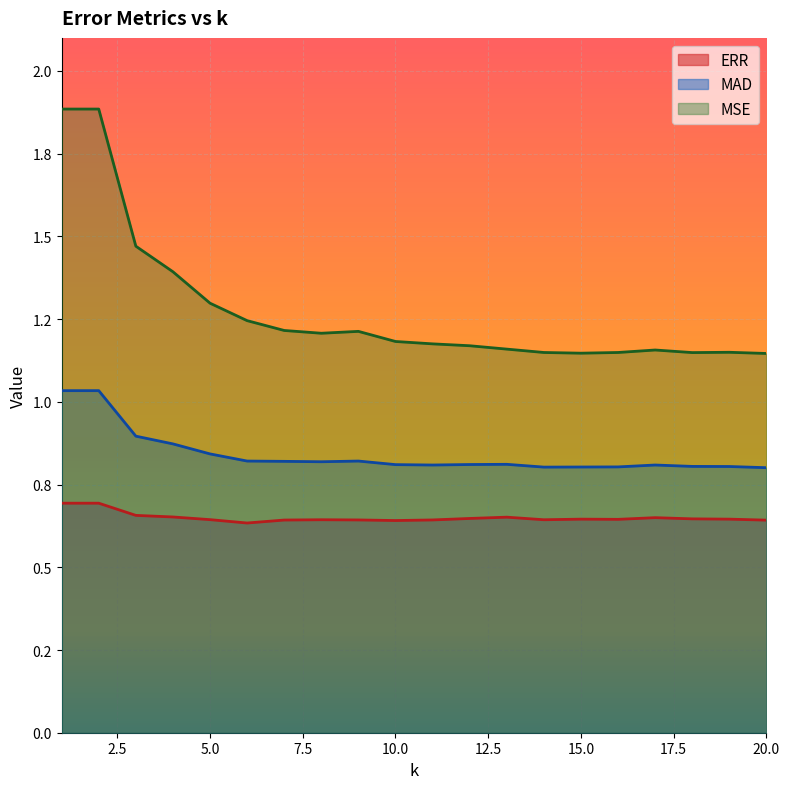

At which label does MAD reach its minimum?

20